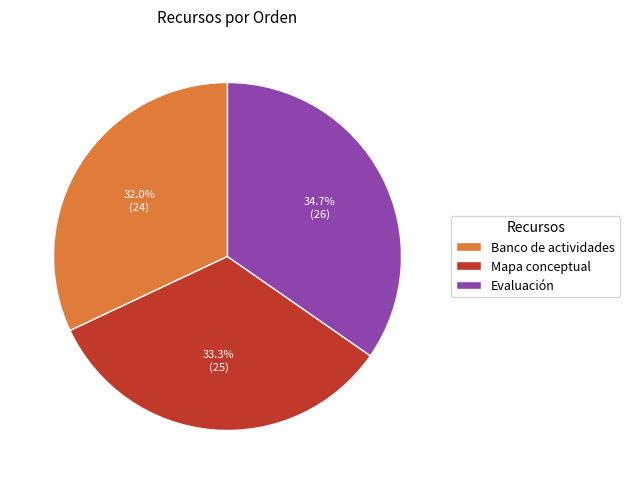

Which category has the smallest portion of the pie?

Banco de actividades